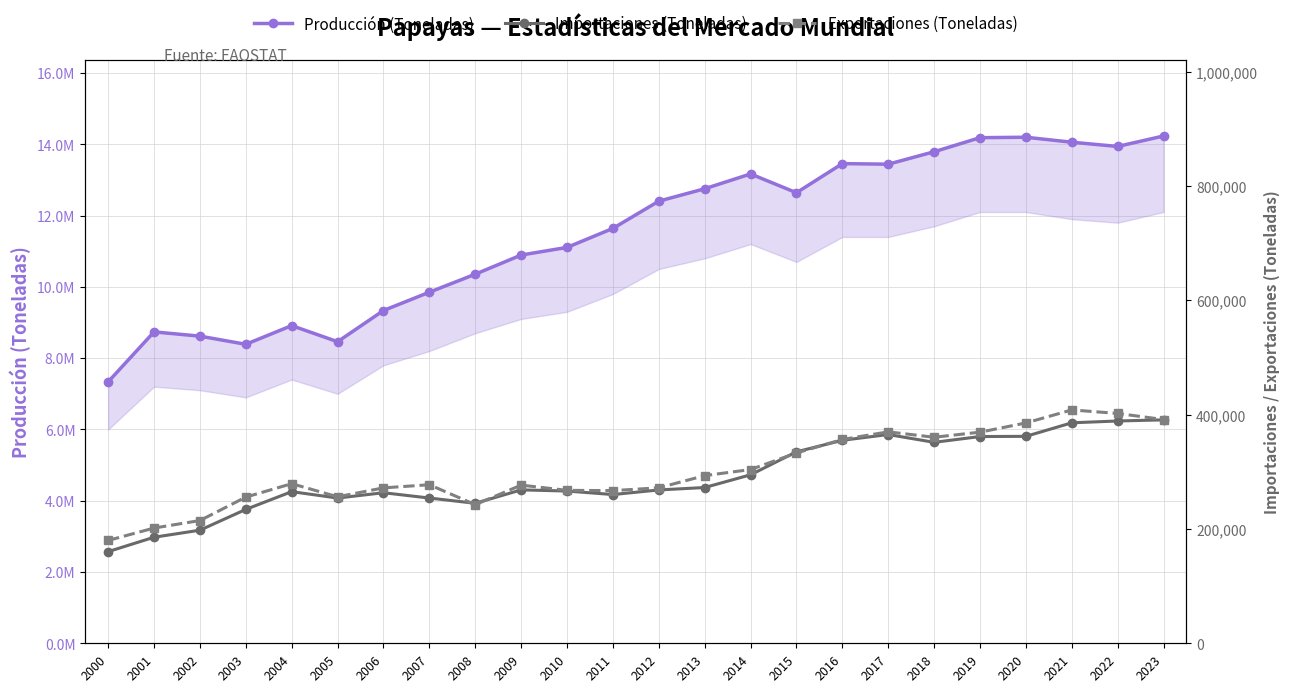

Does the chart display data point markers on the line(s)?

Yes